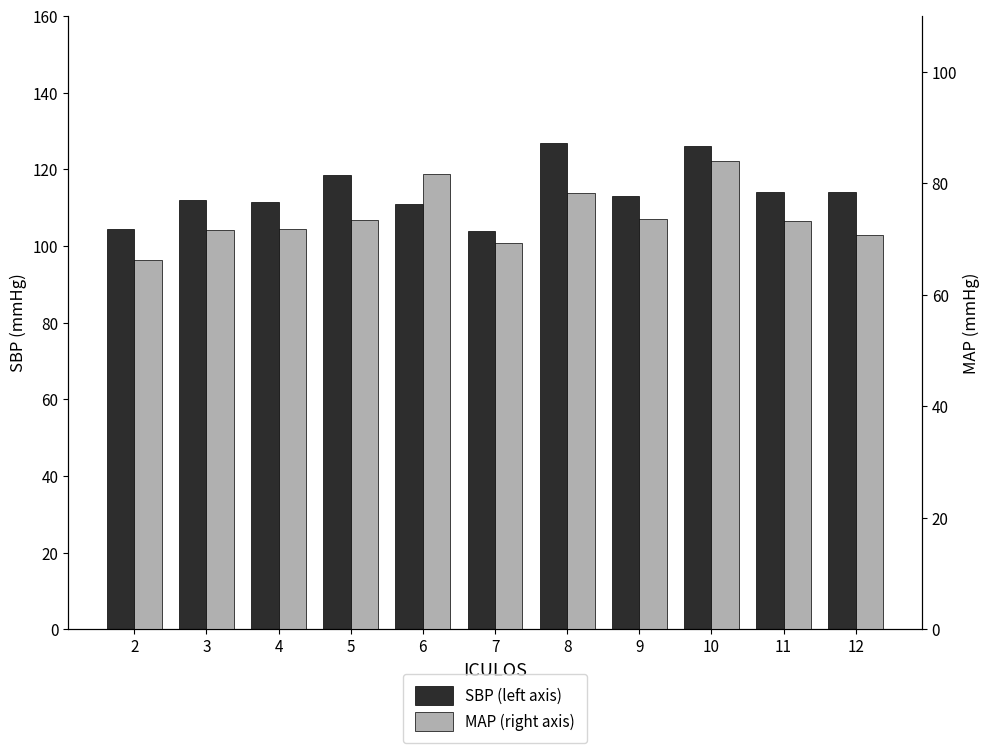

The value of MAP (right axis) at 9 is 105.7. True or false?

False